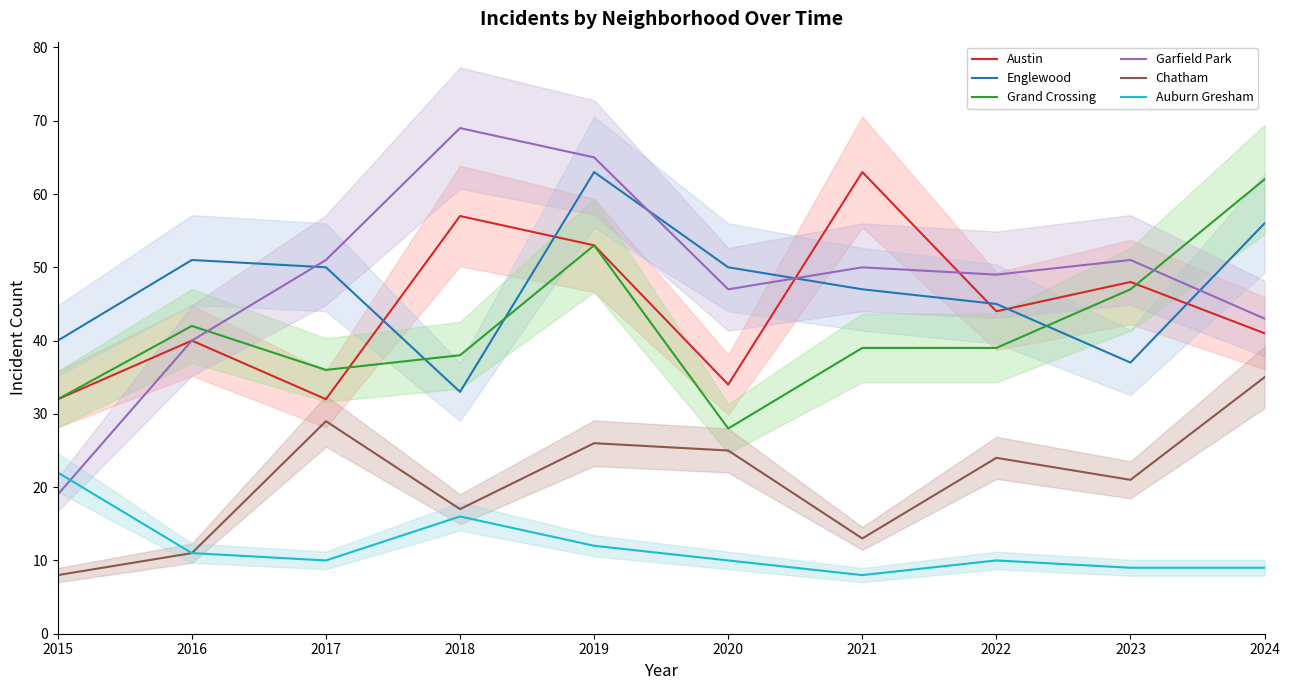

What is the maximum value shown in the chart?

69